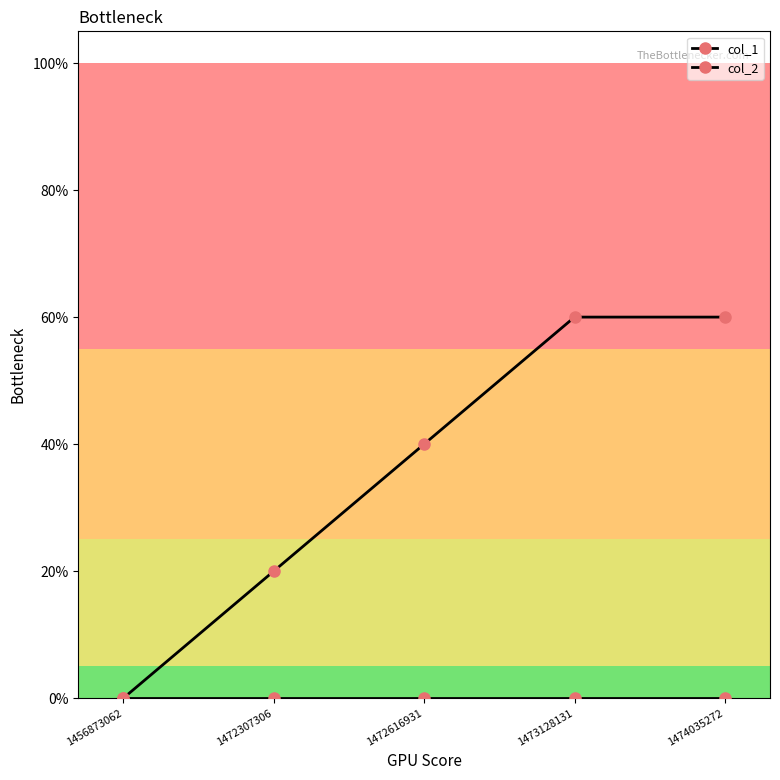

What is the difference between the maximum and second lowest values in the col_1 series?

0.4